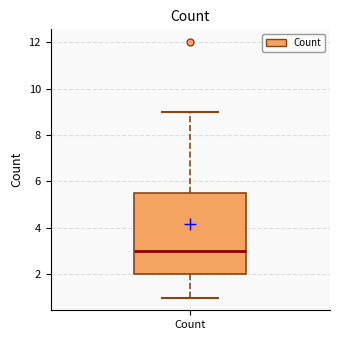

Where is the lower edge of the box for Count on the y-axis? The values are not printed on the chart, so give them approximately, as read against the axis.

2.0